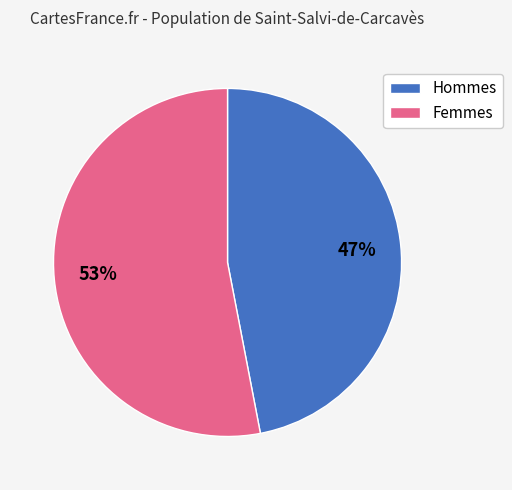

Is there a majority slice in this chart?

Yes